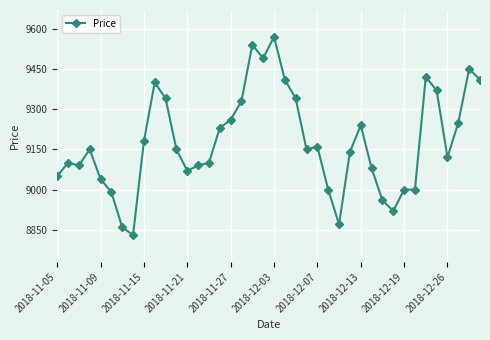

What is the maximum value shown in the chart?

9570